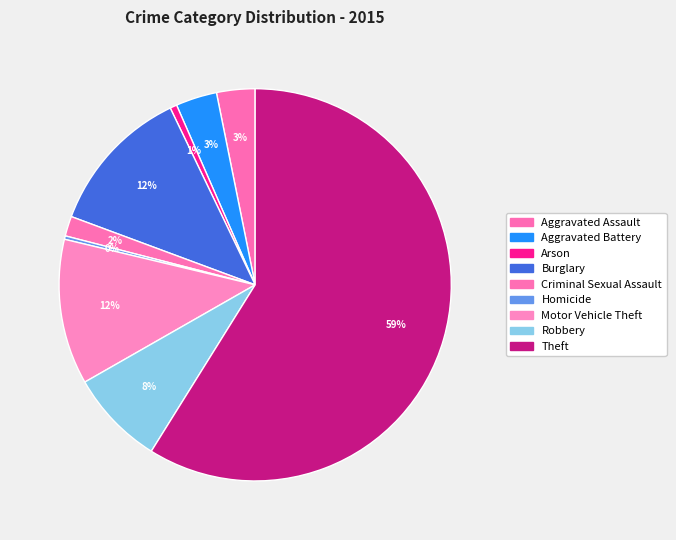

Which category has the biggest portion of the pie?

Theft